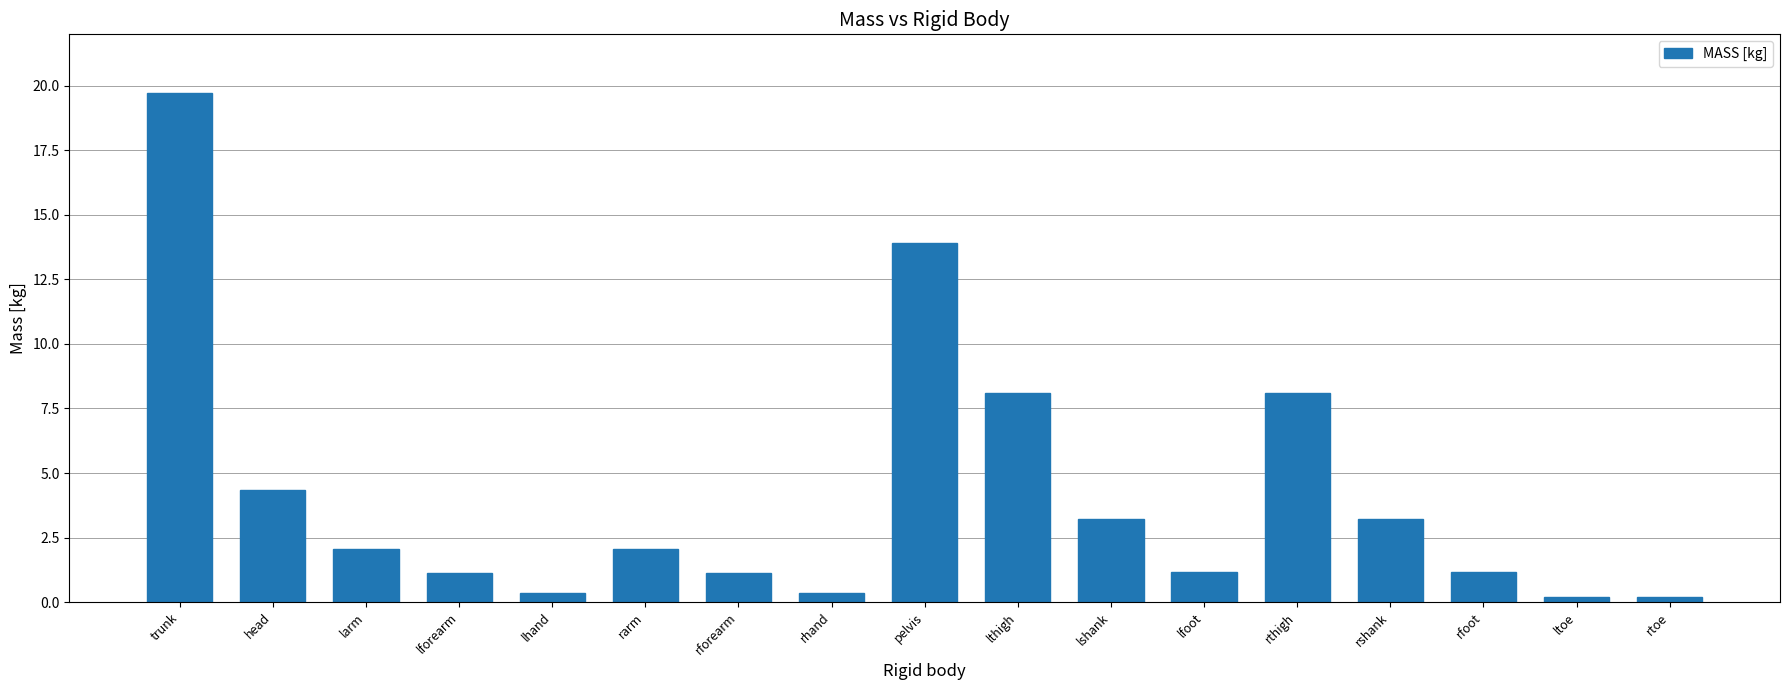

What is the difference between the second highest and second lowest values?

13.7